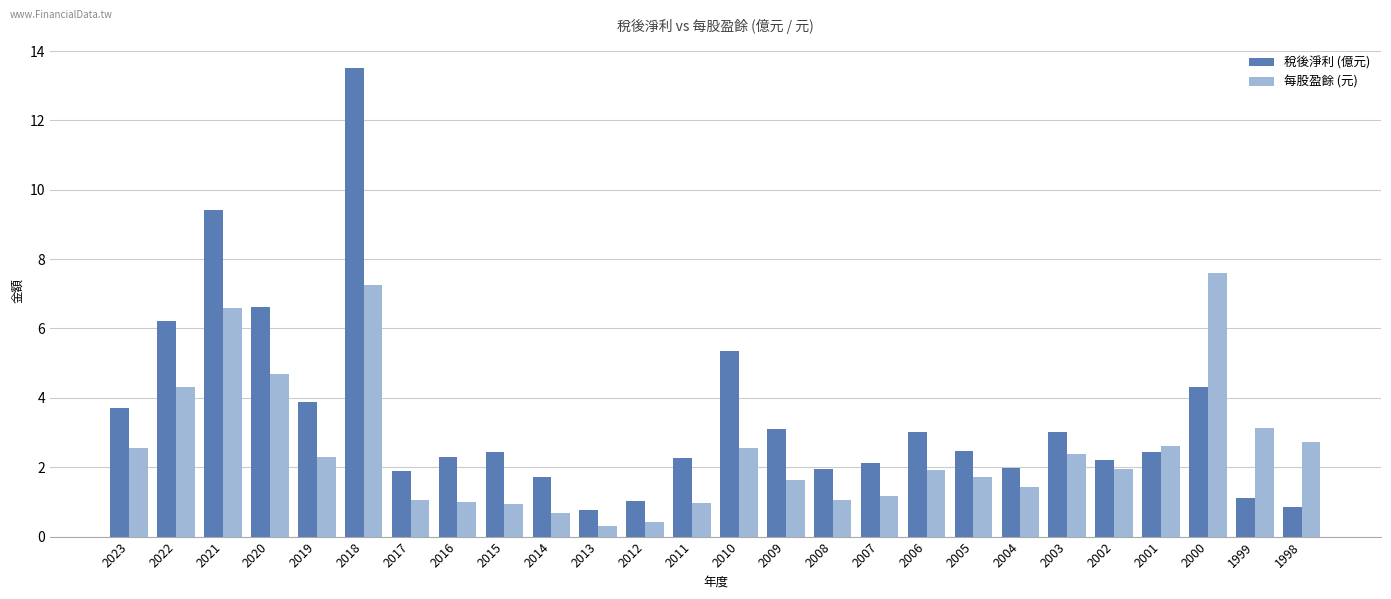

Which series has the largest total across all categories?

稅後淨利 (億元)